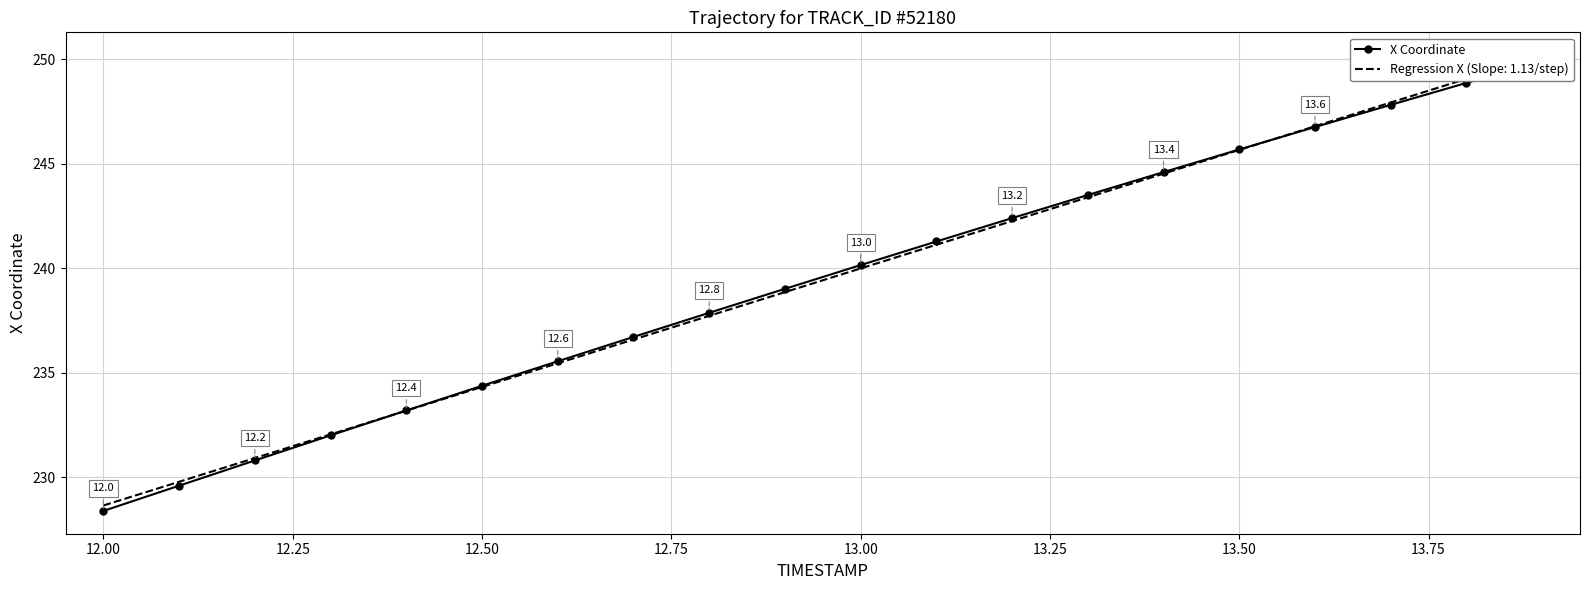

Is it true that the value at 14.00 is 140.3?

False